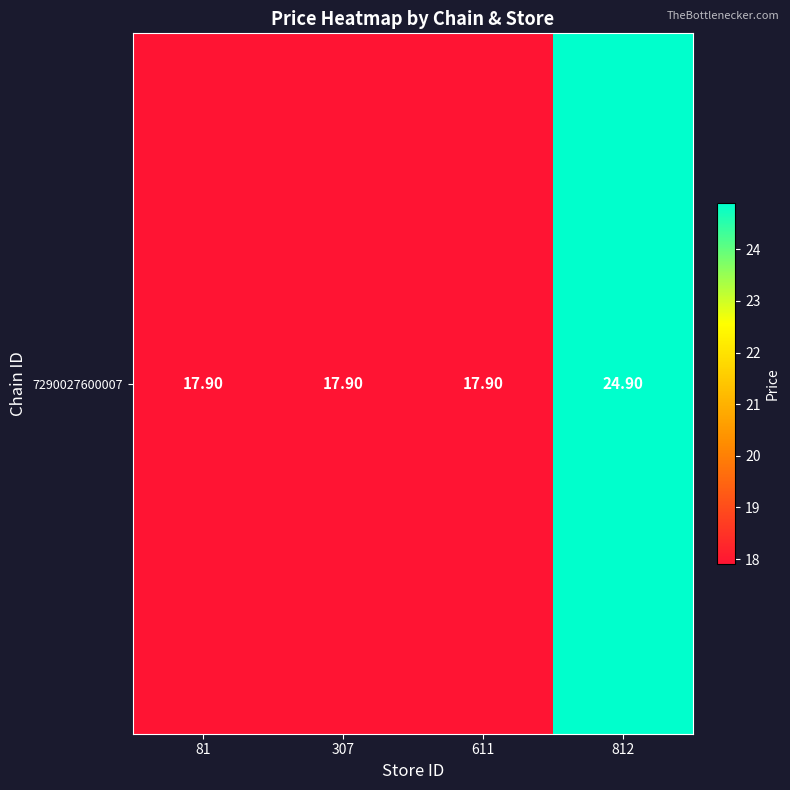

True or false: the data shows 24.9 at 307.

False